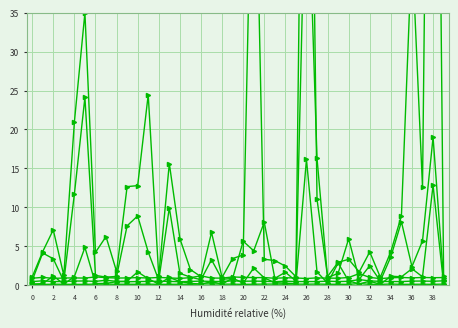

What is the difference between the maximum and second lowest values in the bchest series?

0.6